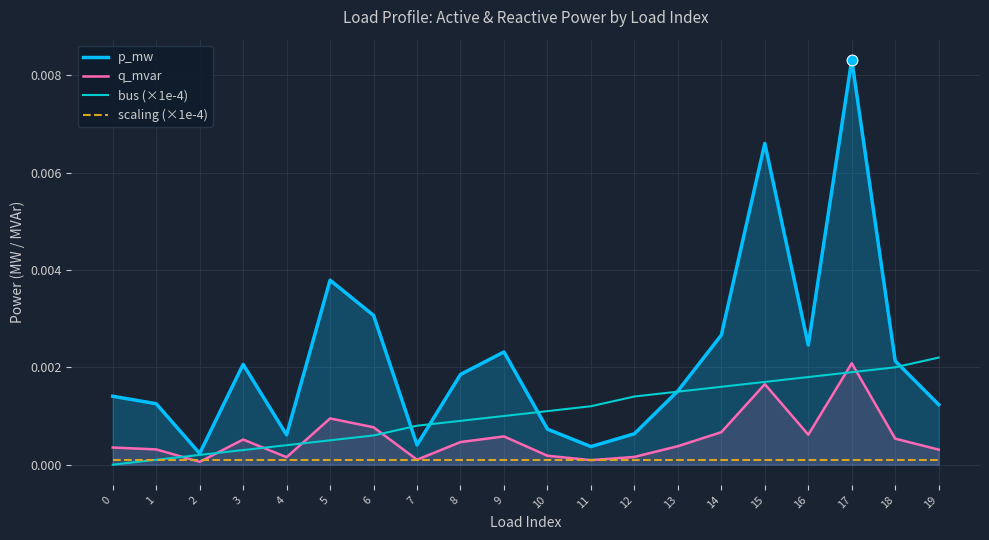

Which series contains the lowest Y value?

bus (×1e-4)